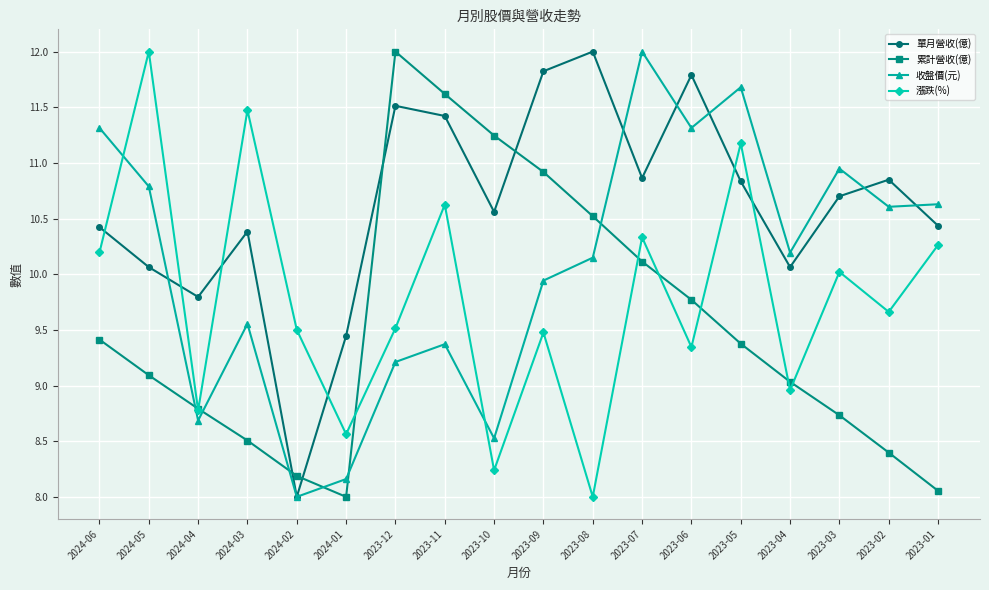

Read the 收盤價(元) value at 2023-02.

10.6